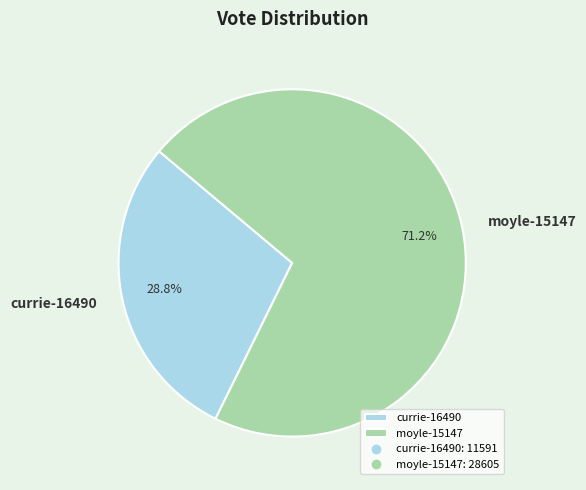

Is the sum of currie-16490 and moyle-15147 greater than half?

Yes